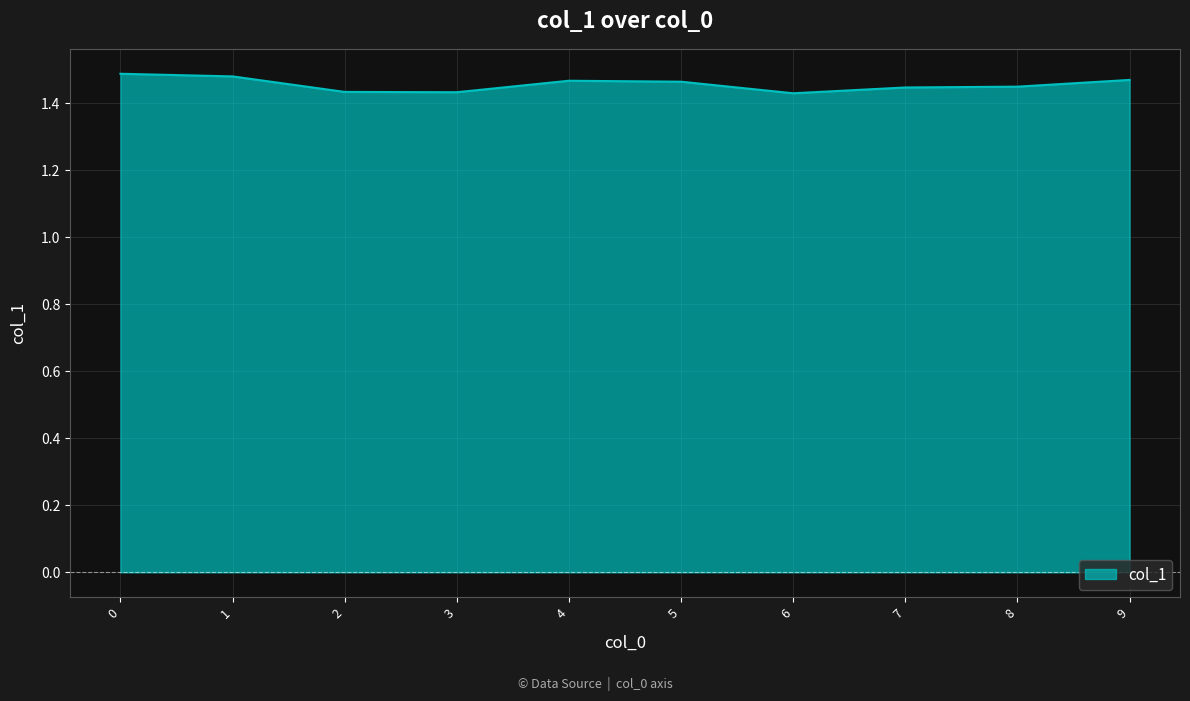

How many values are between 1 and 2?

10